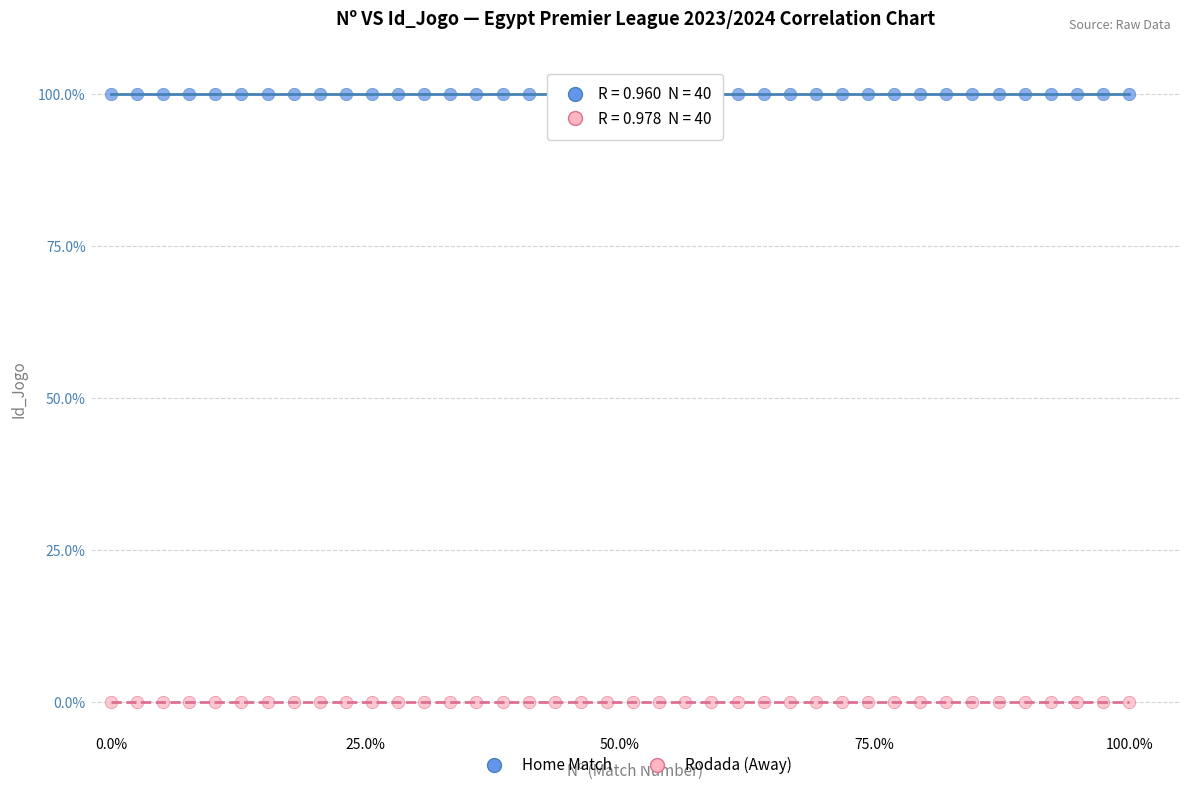

Across all data points, what is the range of X values (max minus min)?

100.0